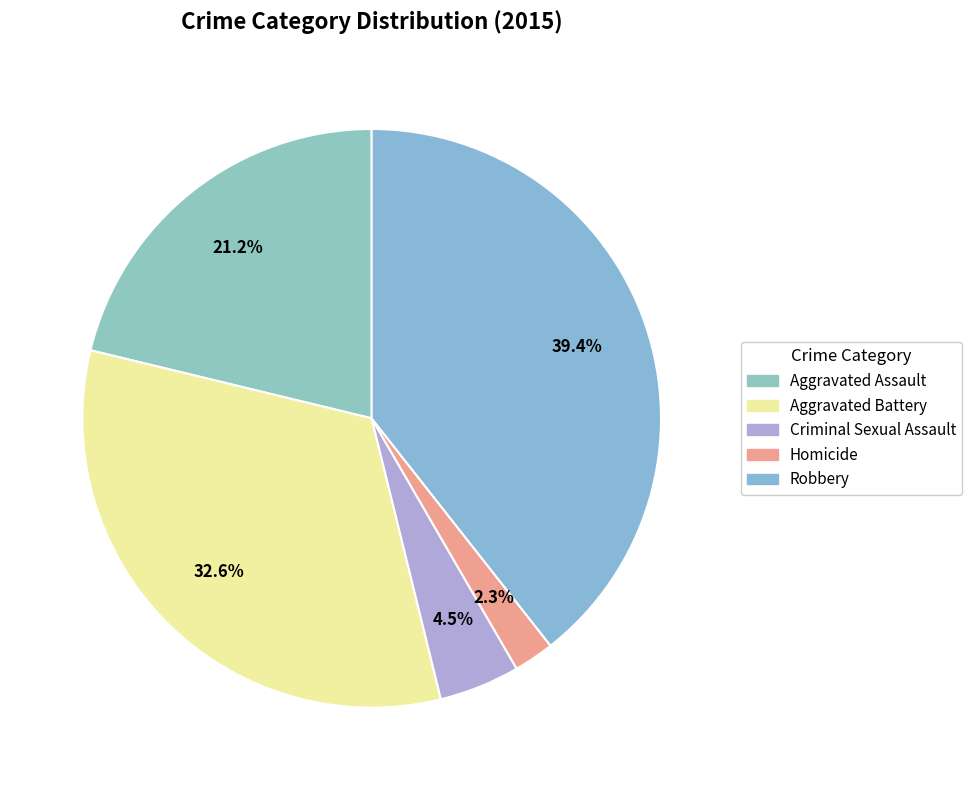

What is the ratio of the value at Robbery to the value at Aggravated Assault?

1.9